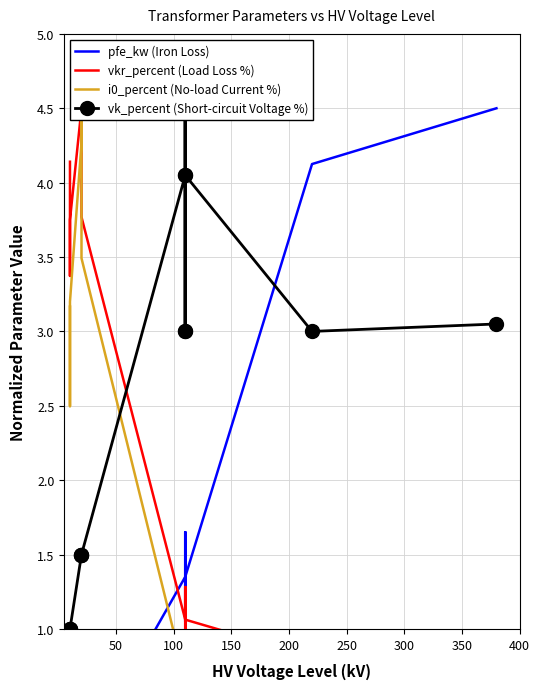

True or false: pfe_kw (Iron Loss) has more than 0 interior local peaks.

True